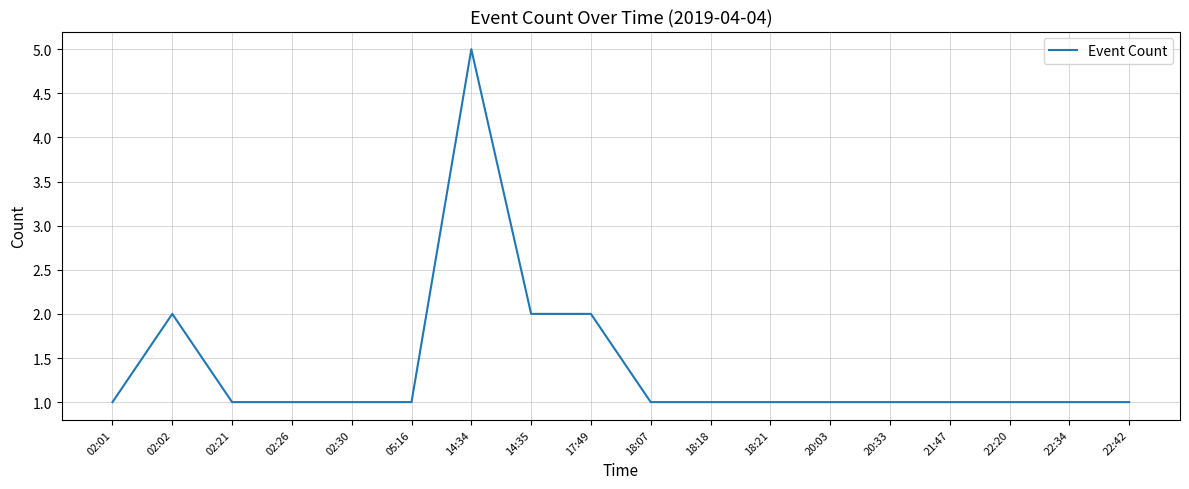

Which label corresponds to the largest value in the chart?

14:34